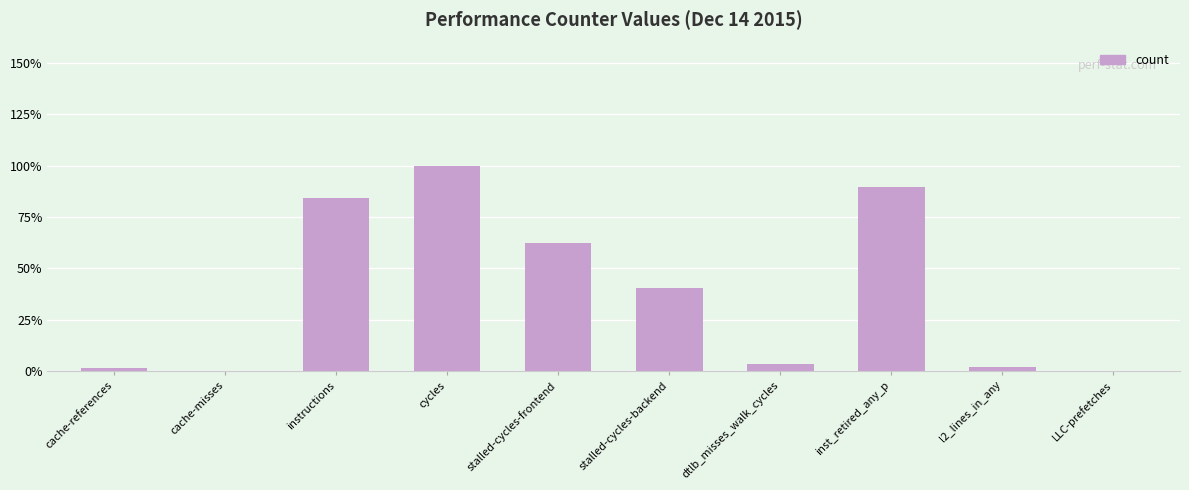

Reading left to right, transcribe all the data shown in this chart.

59083567	4244279	3435044438	4083694646	2536955002	1658525618	144880327	3654644003	75911526	5873886